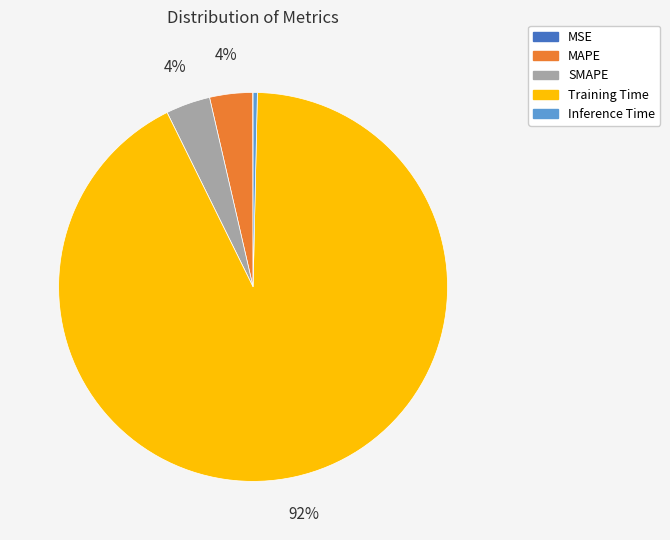

Which slice is the largest?

Training Time